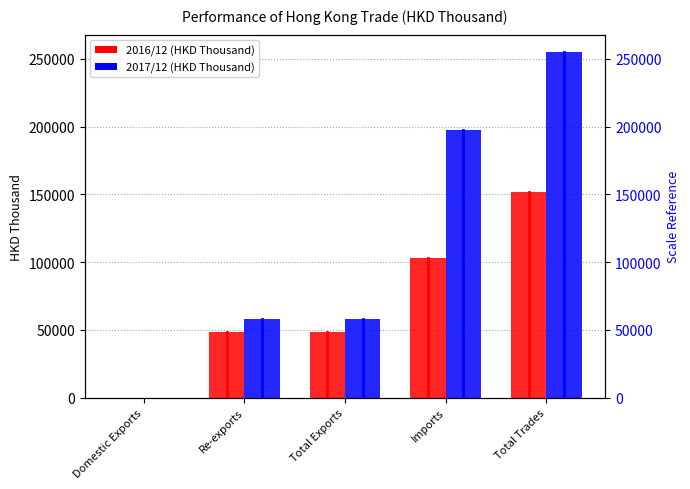

The 201612 series shows 43.3 at Domestic Exports. True or false?

False